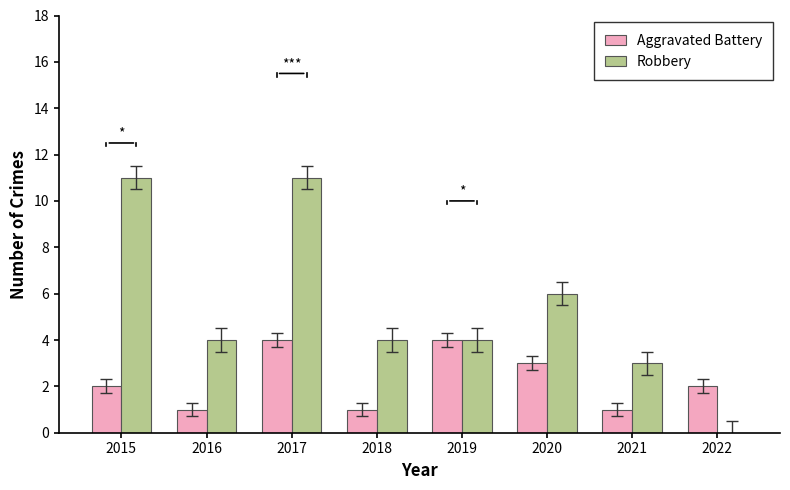

Which series has the largest total across all categories?

Robbery